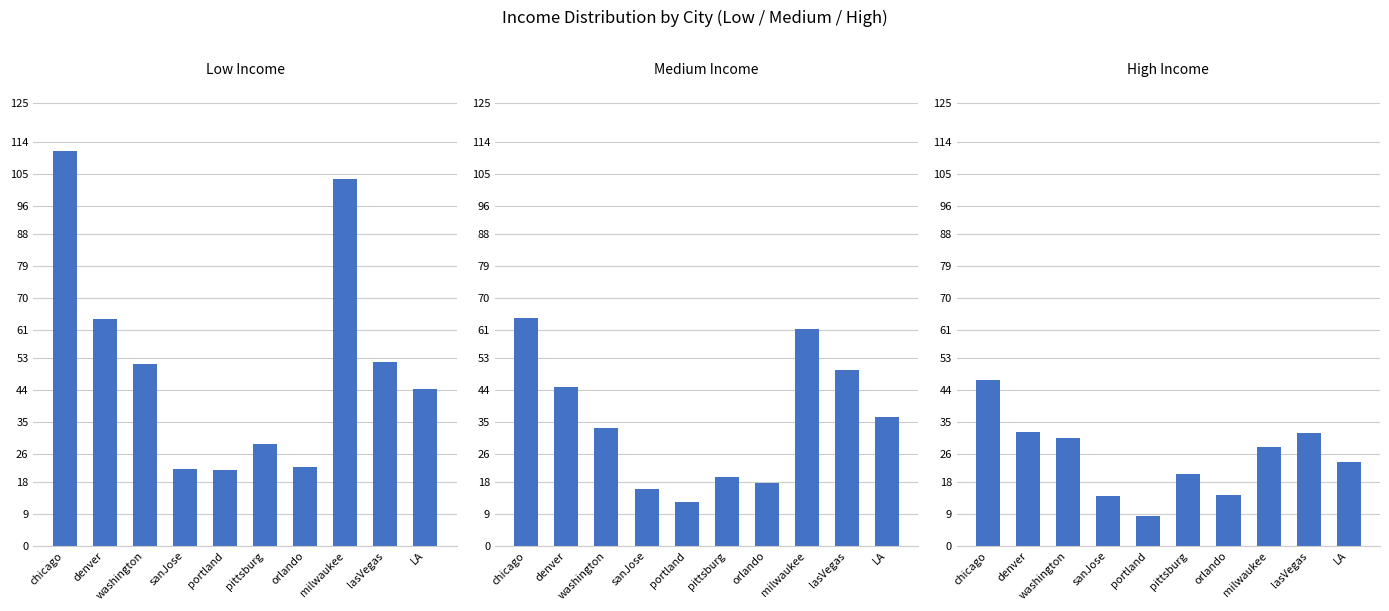

Is it true that high income equals 32.2 at denver?

True